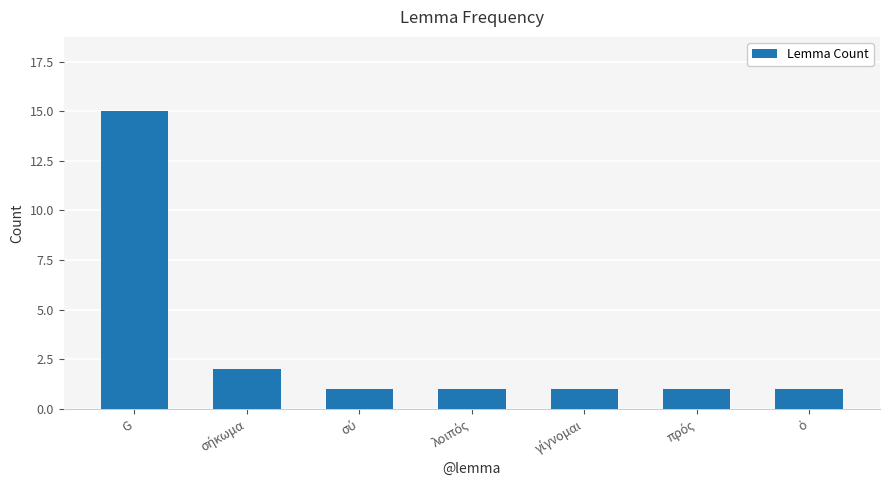

The value at G is 15. True or false?

True